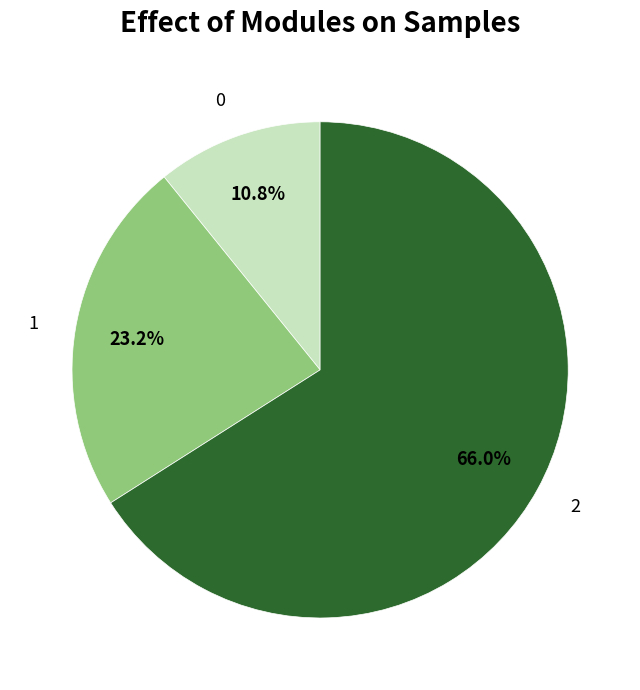

Which category accounts for the majority?

2